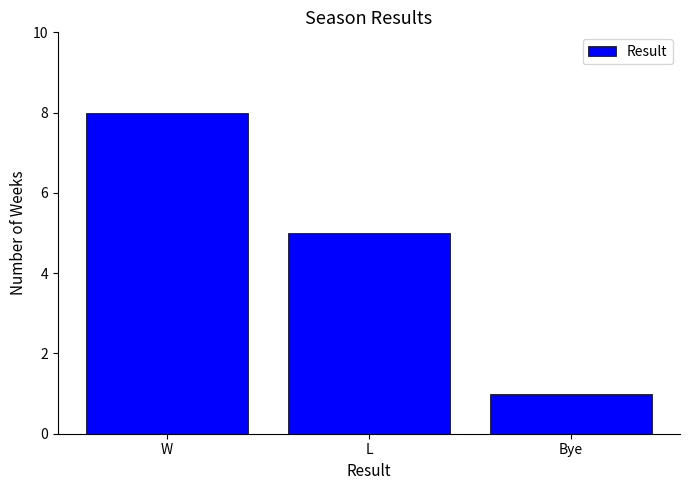

Where does the data first go above 5?

W